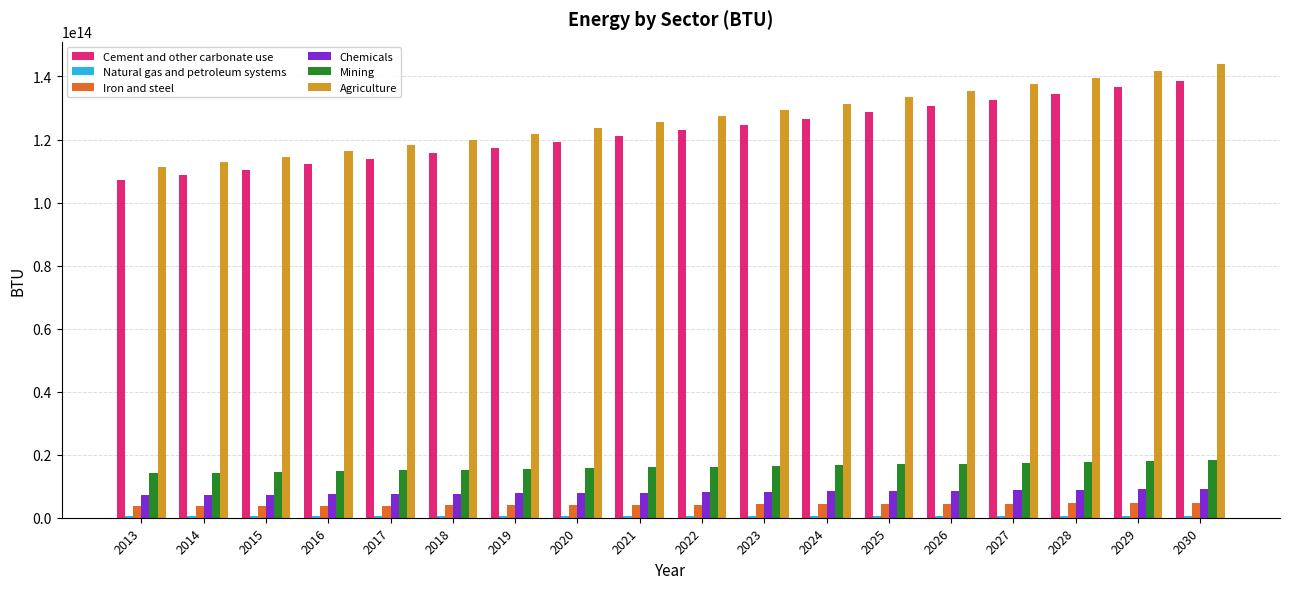

The value of Iron and steel at 2024 is 4285440765156.1. True or false?

True